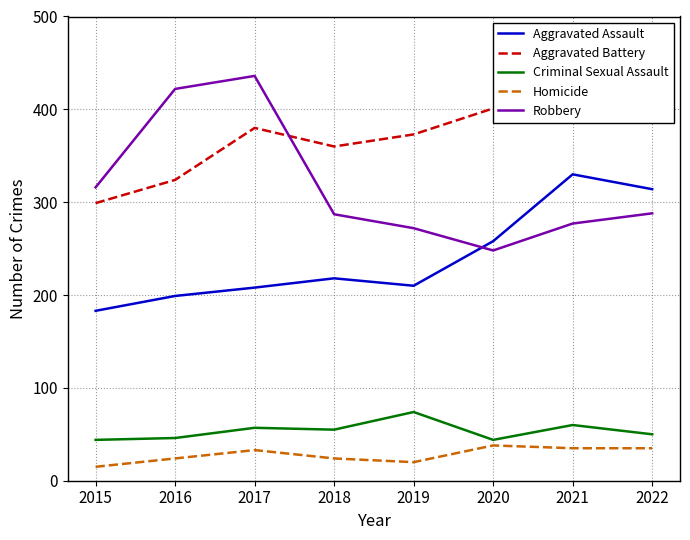

How many interior local valleys does the Aggravated Battery series have?

1